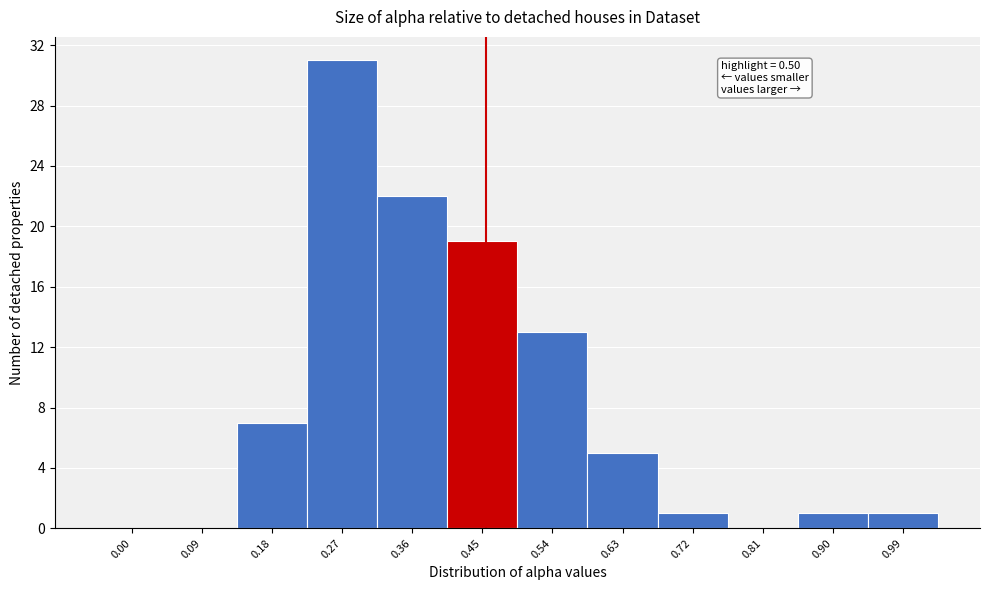

Reading left to right, what are all the values shown in this chart?

0.00=0	0.09=0	0.18=7	0.27=31	0.36=22	0.45=19	0.54=13	0.63=5	0.72=1	0.81=0	0.90=1	0.99=1